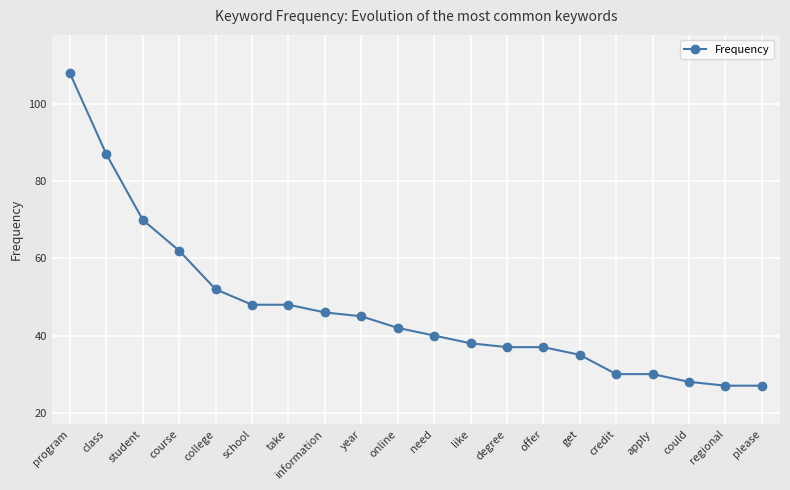

Between student and online, which is larger?

student